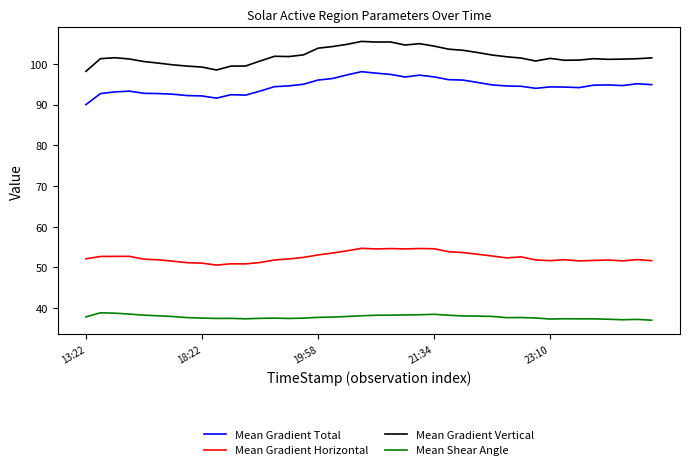

Which series has the largest total across all categories?

Mean Gradient Vertical